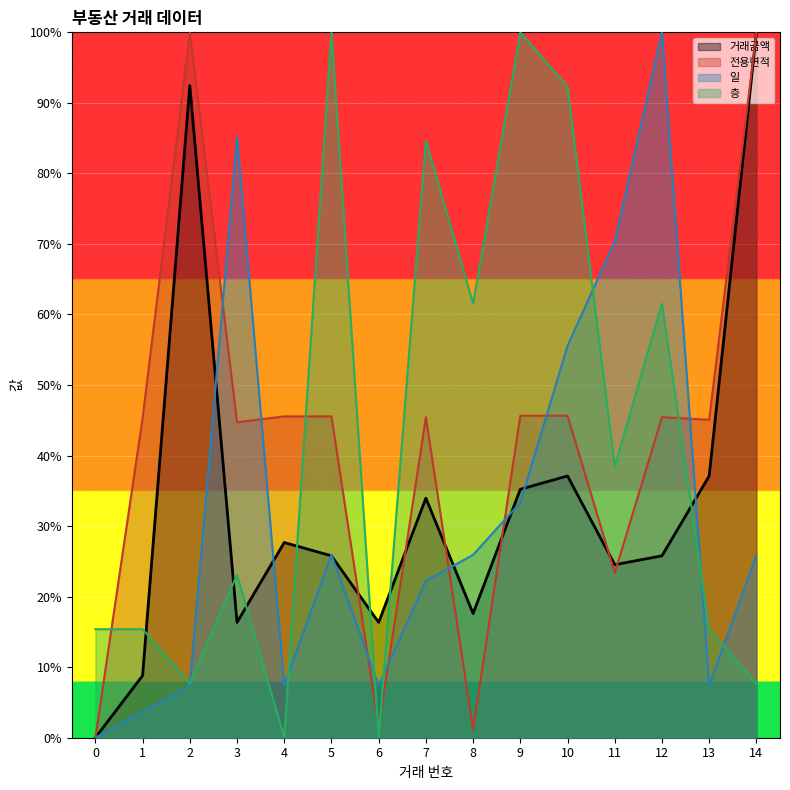

What is the approximate value of 층 at 13?

0.2